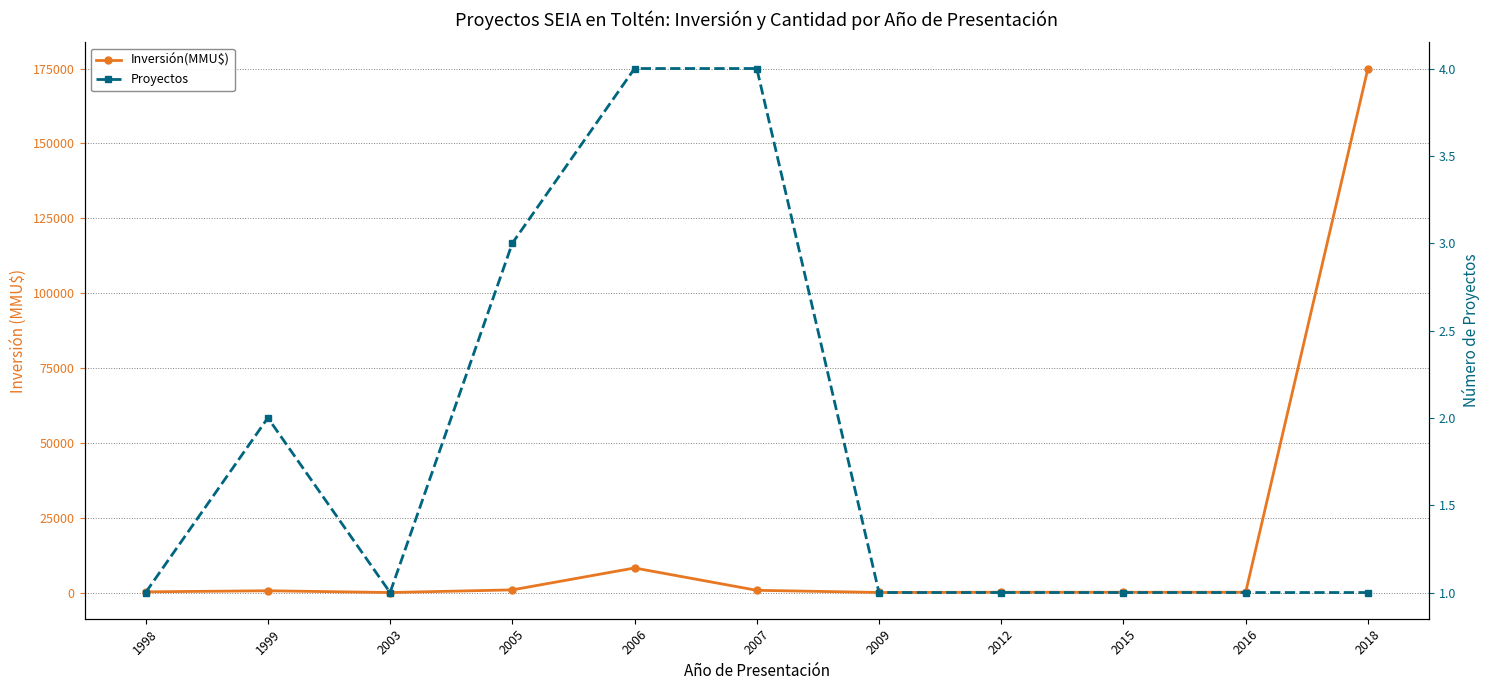

At how many categories does at least one series exceed 71535?

1